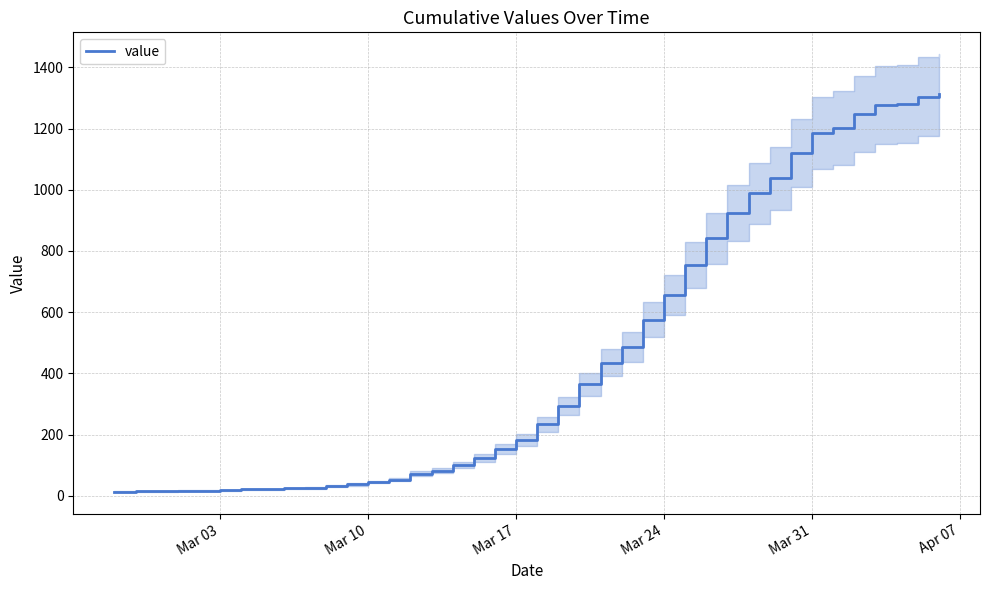

Does the chart have visible grid lines?

Yes